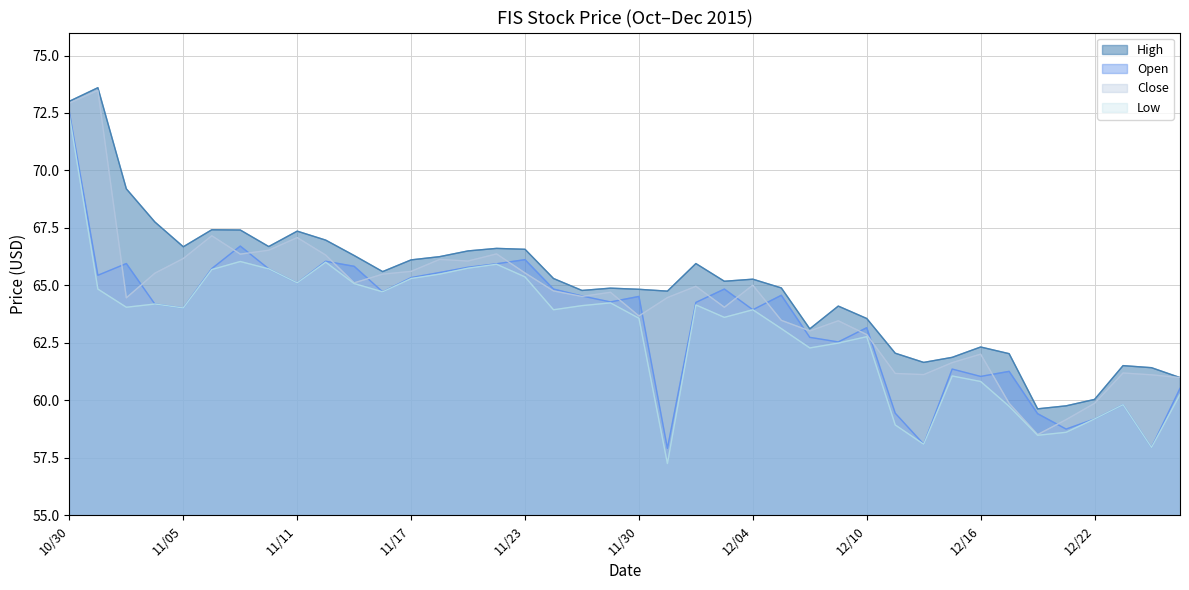

The value of High at 11/03 is 69.2. True or false?

True